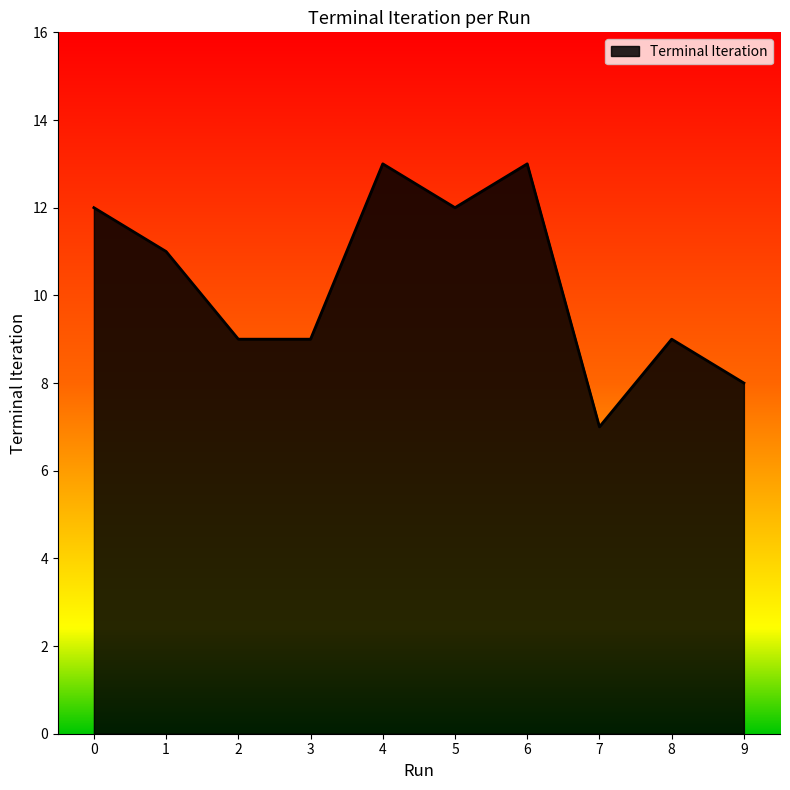

Which category has the lowest value across all series?

7